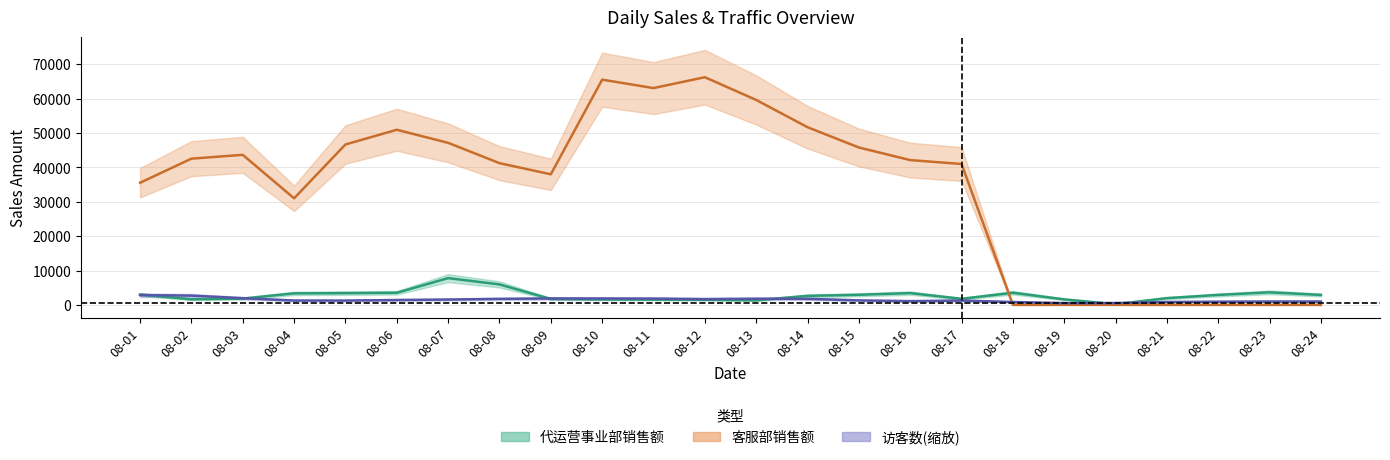

Is this an area chart (filled region under the line)?

No